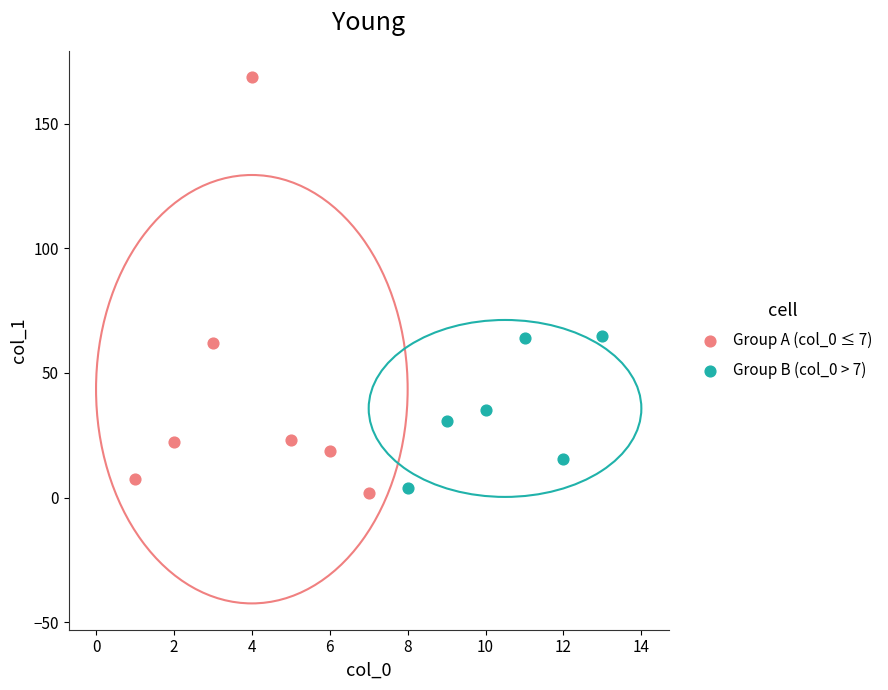

Which series reaches the minimum Y coordinate?

Group A (col_0 ≤ 7)